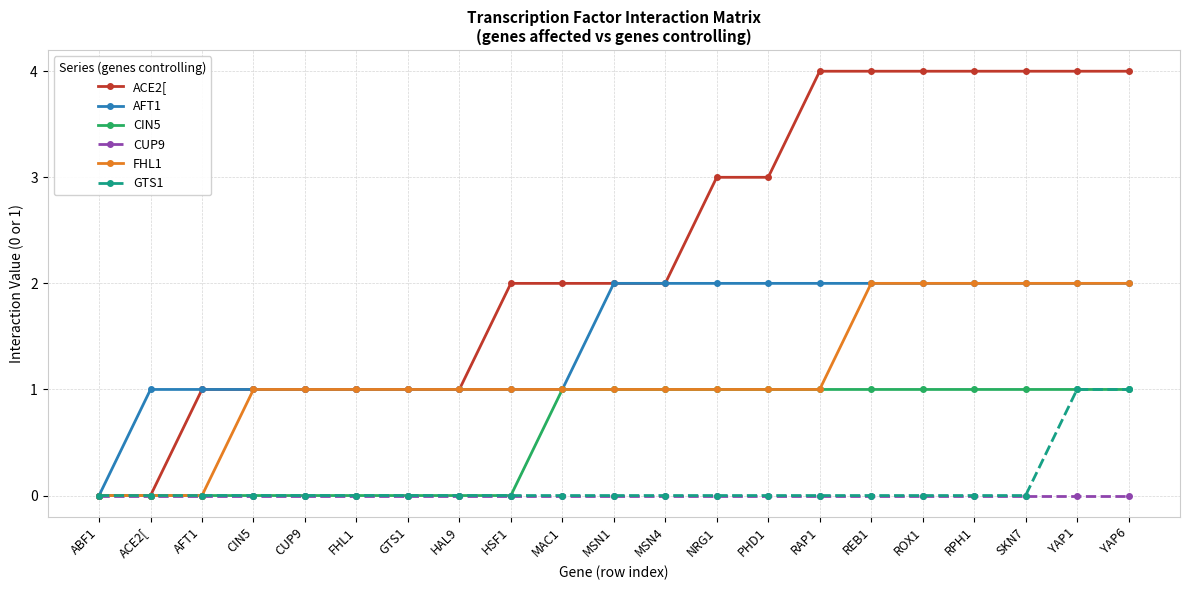

Which series has the largest total across all categories?

ACE2[